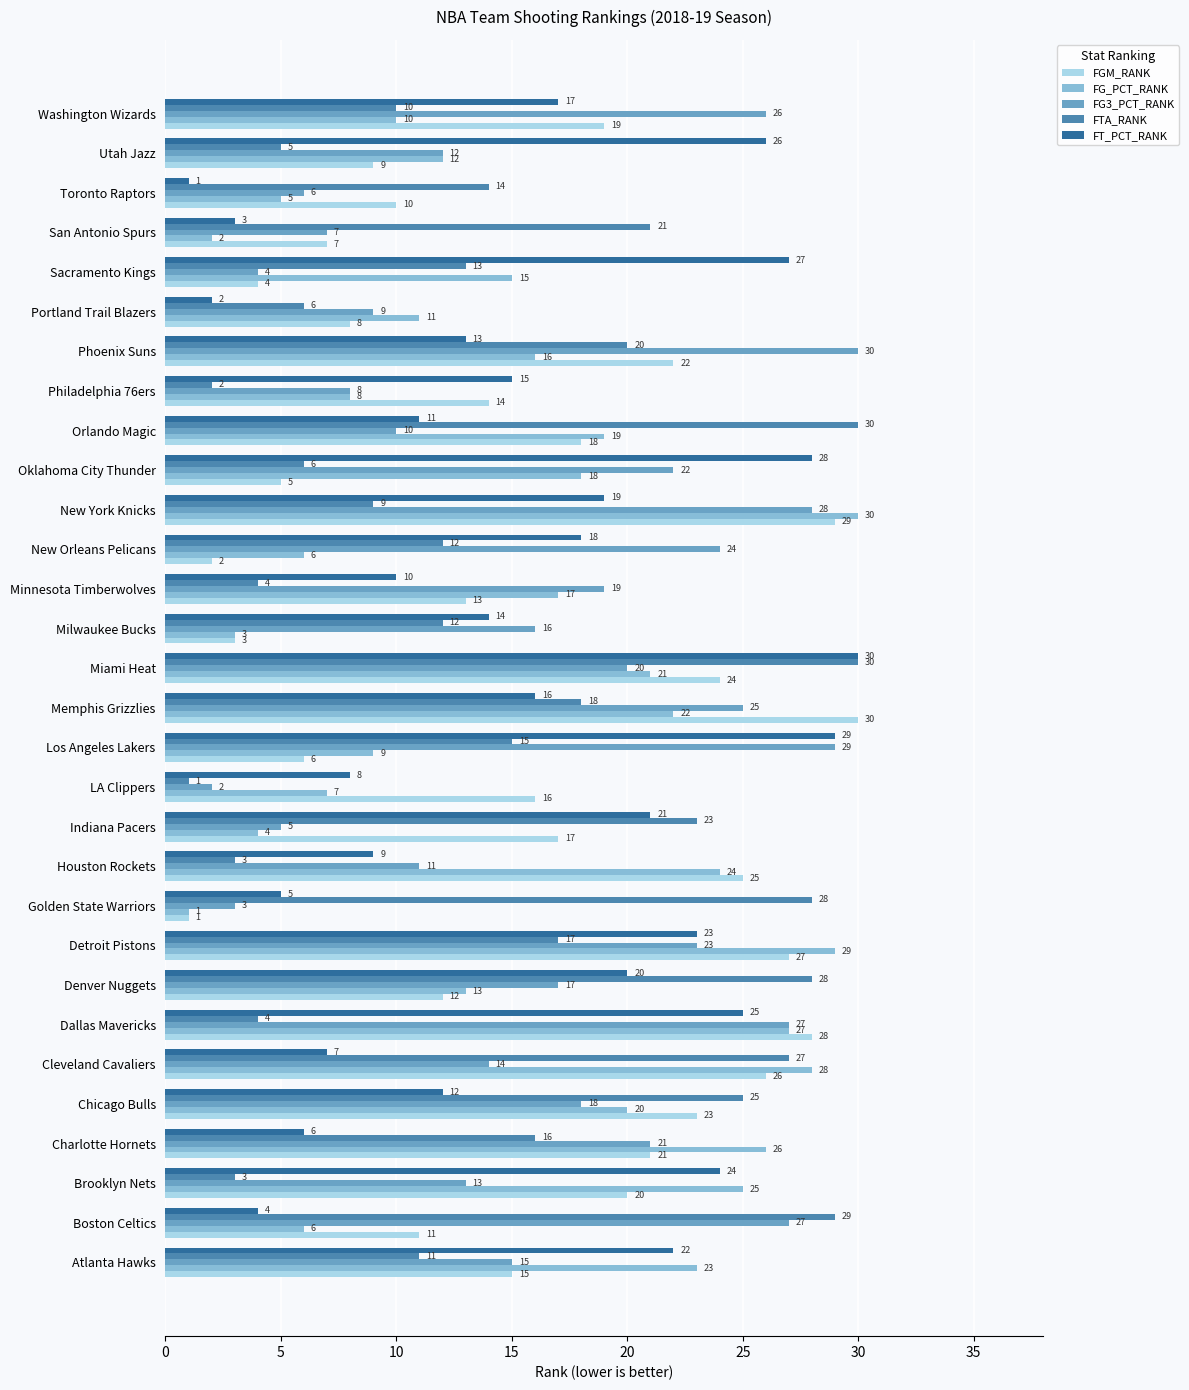

The value of FG3_PCT_RANK at Sacramento Kings is 6. True or false?

False